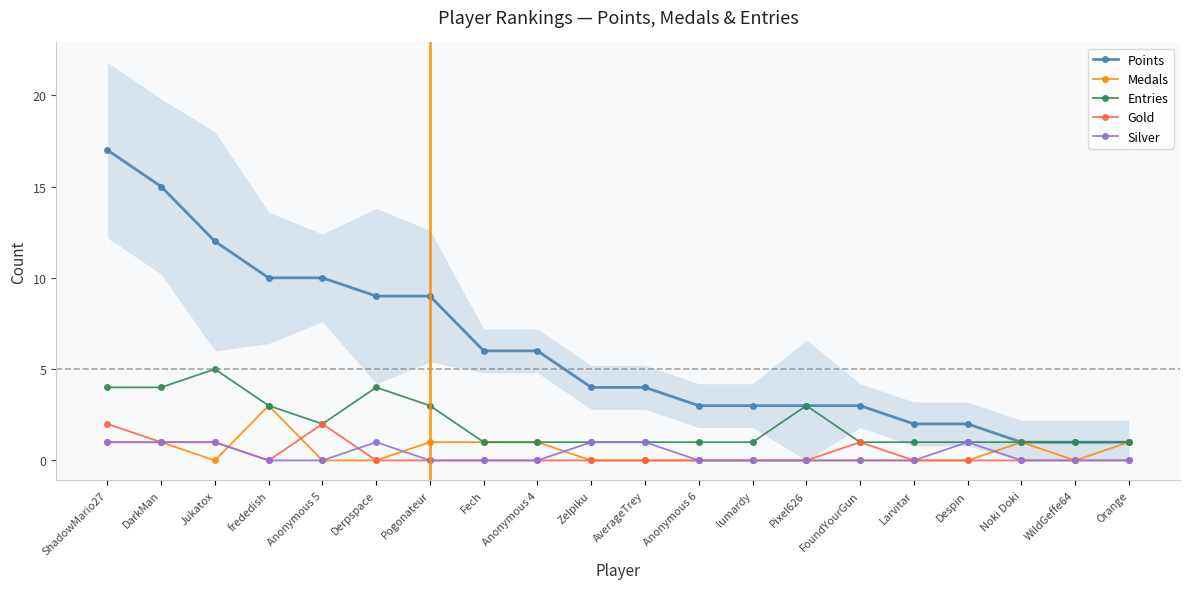

What is the total value across all series at Noki Doki?

3